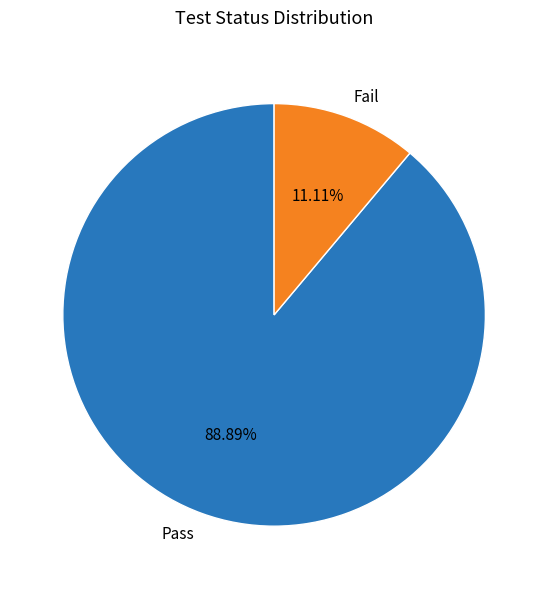

What is the largest slice in the pie chart?

Pass